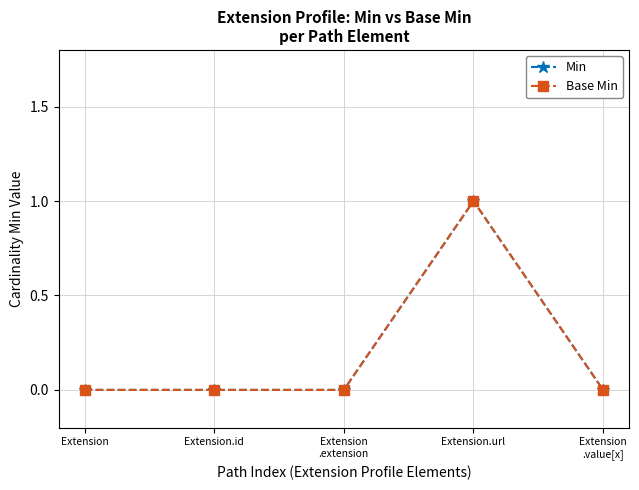

Where is the first local maximum for Base Min?

Extension.url